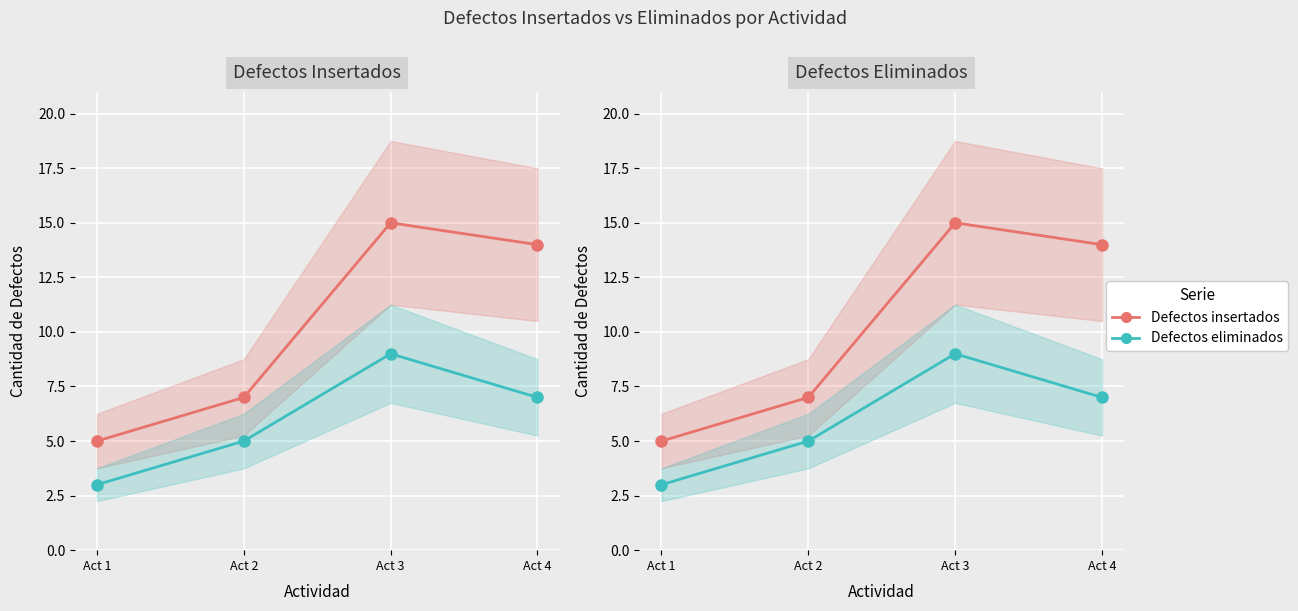

How many interior local peaks does the Defectos insertados series have?

1